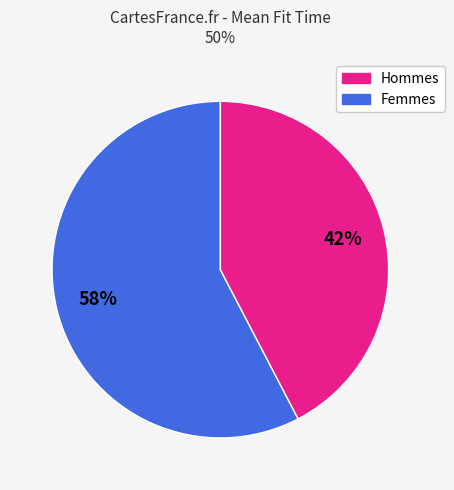

Does any single category account for the majority?

Yes